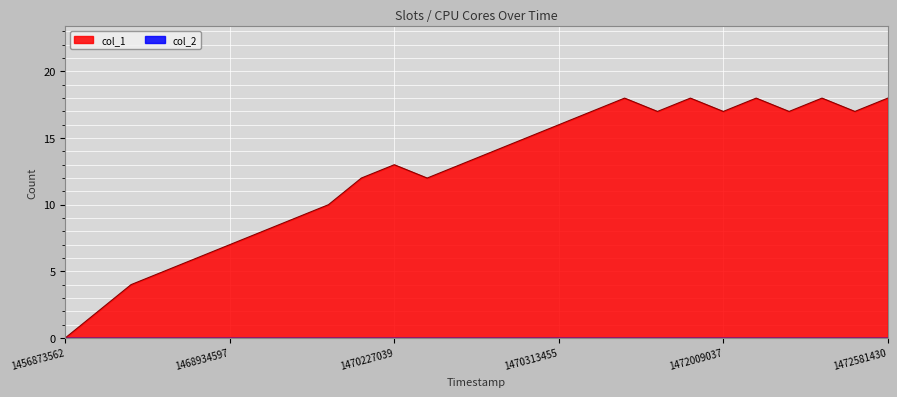

At which category does the chart reach its minimum across all series?

1456873562